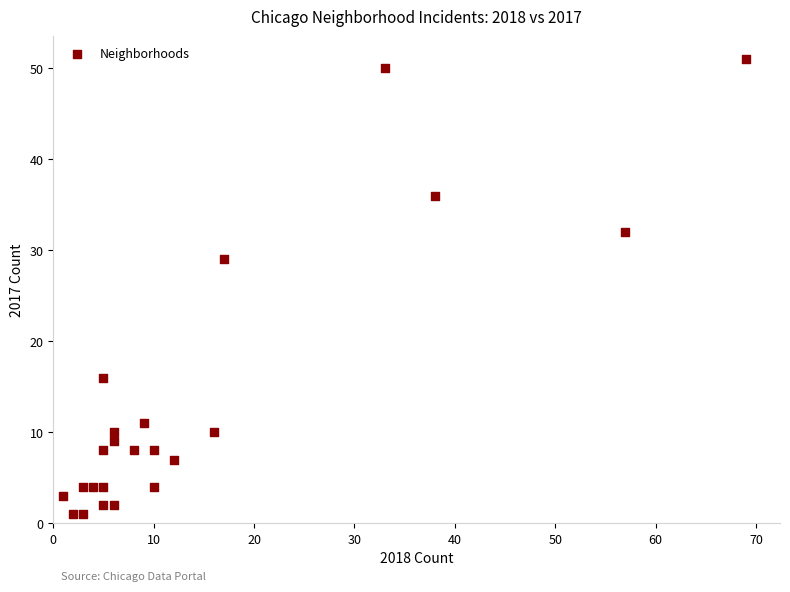

What Y value in the scatter plot is closest to 26?

29